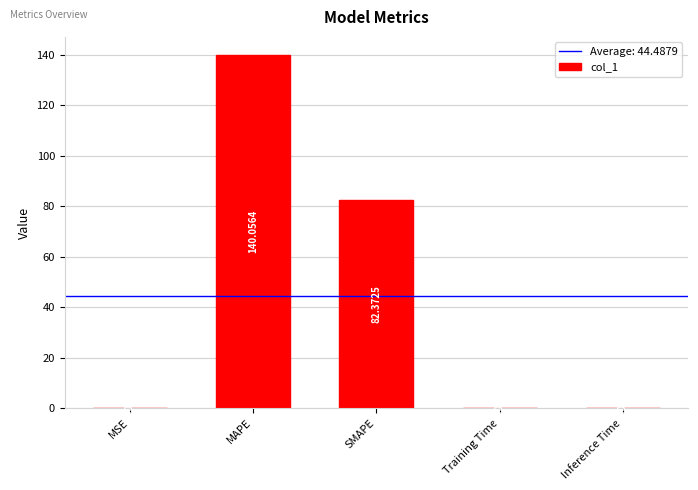

What is the maximum value shown in the chart?

140.1